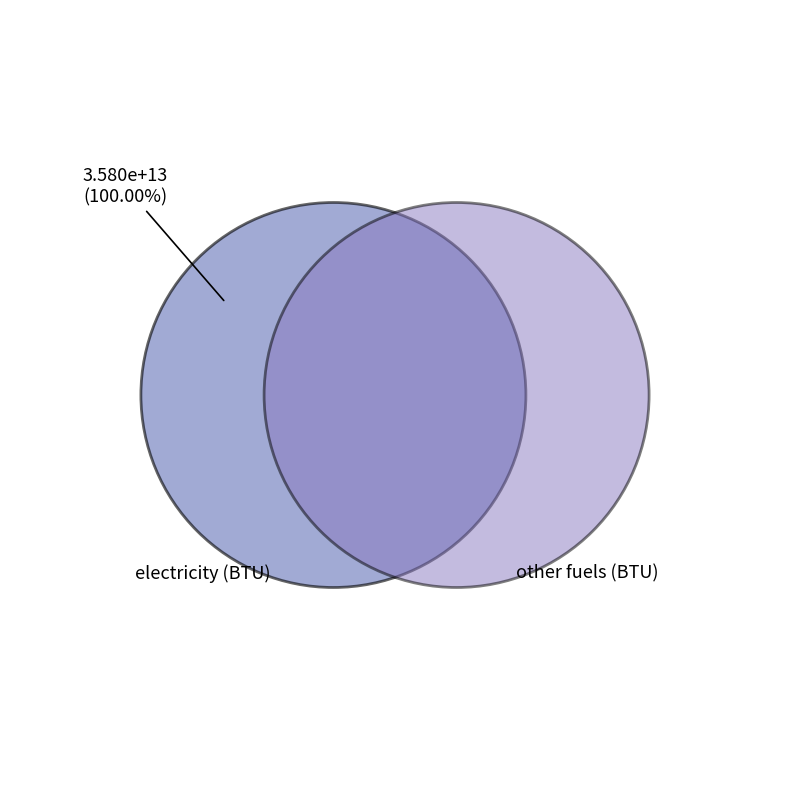

The 2026 slice represents 1% of the pie. True or false?

False